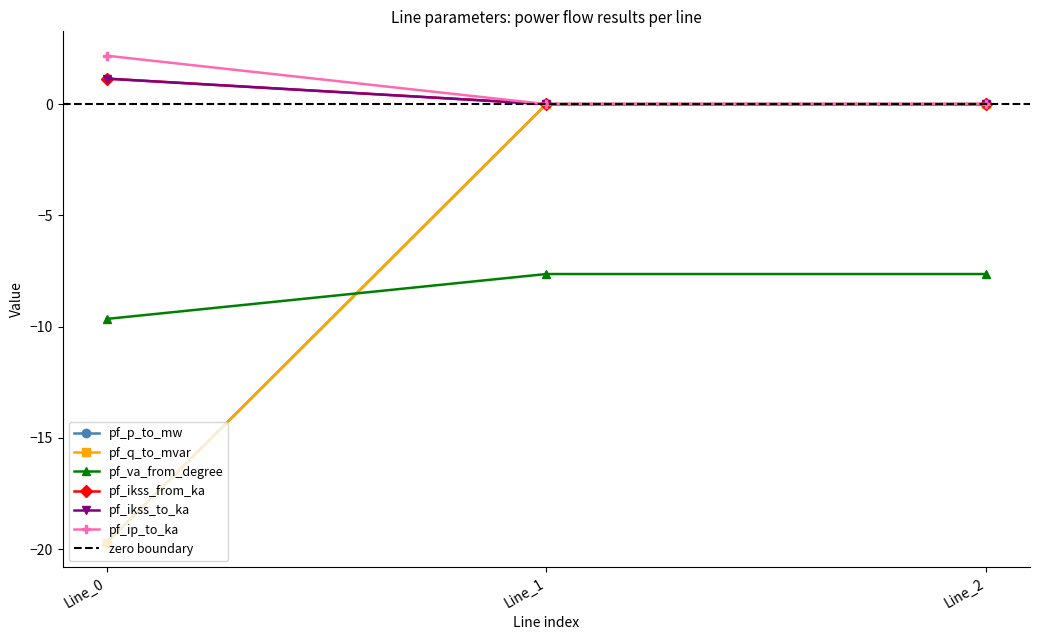

The pf_ikss_to_ka series shows 0.6 at Line_1. True or false?

False